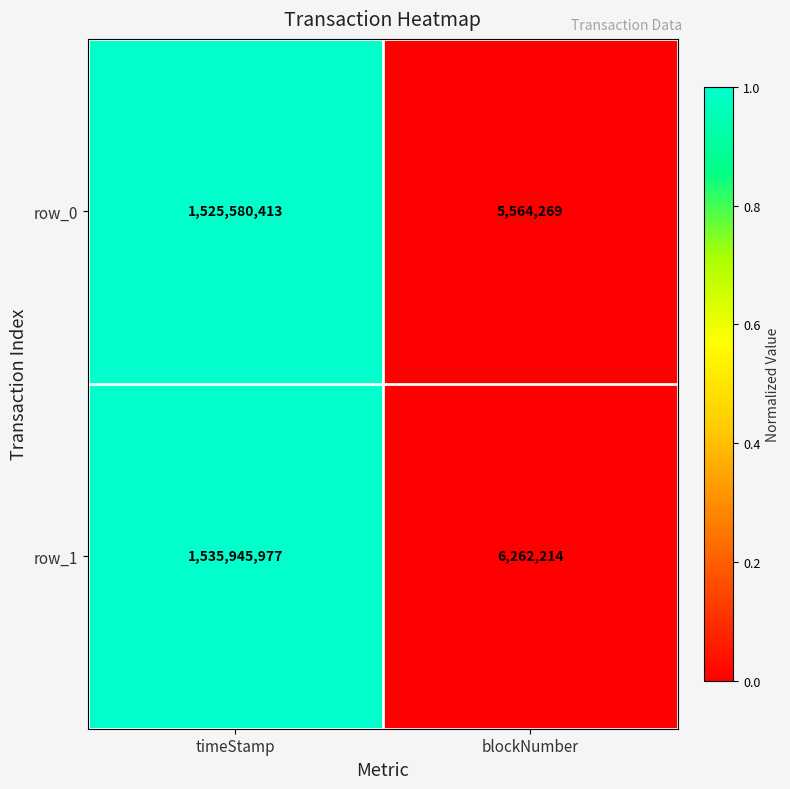

At which category is the sum across all series the highest?

timeStamp